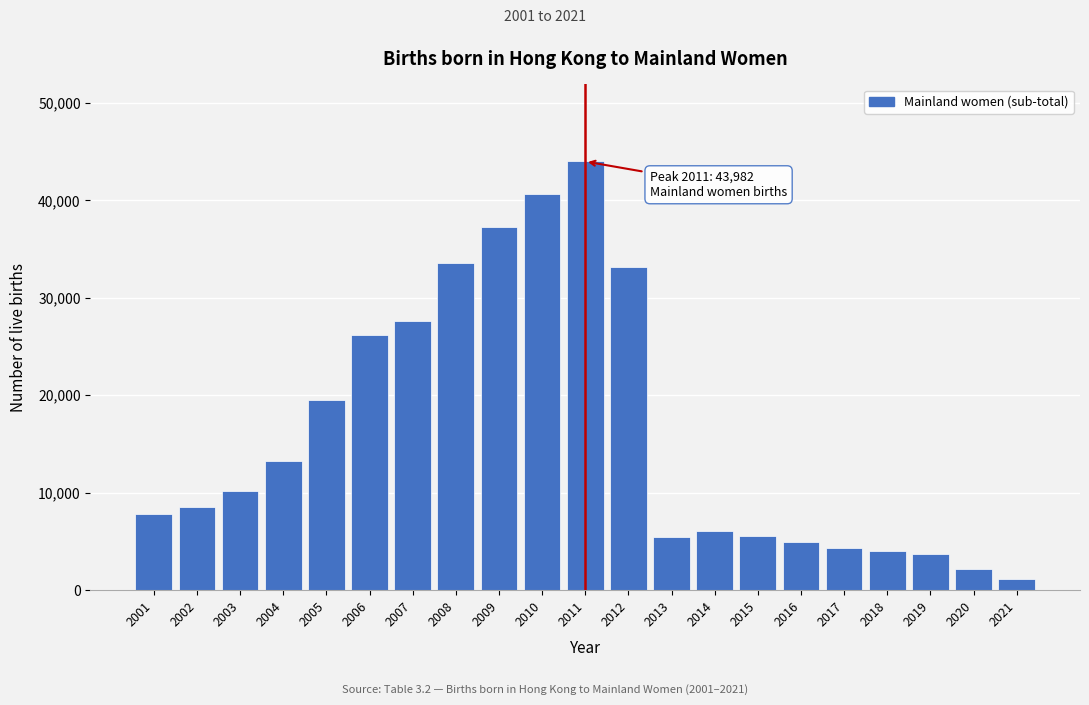

What is the difference between the maximum and minimum values?

42823